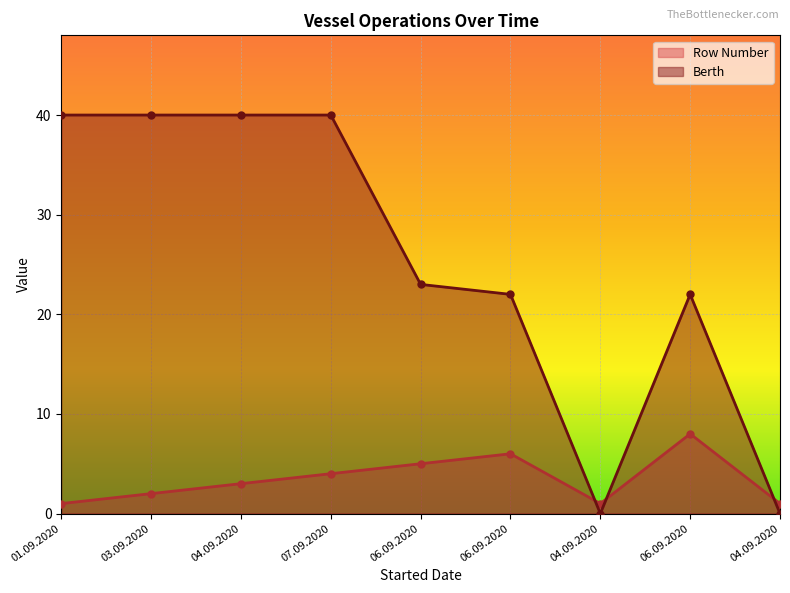

Where does the Berth series first go above 23?

01.09.2020